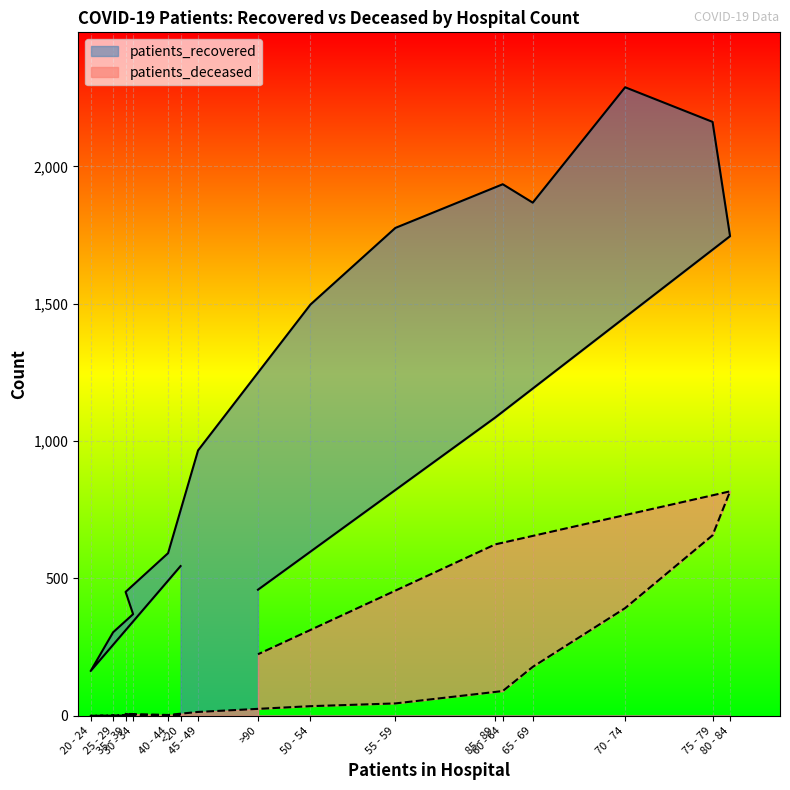

How many lines are shown in the chart?

2